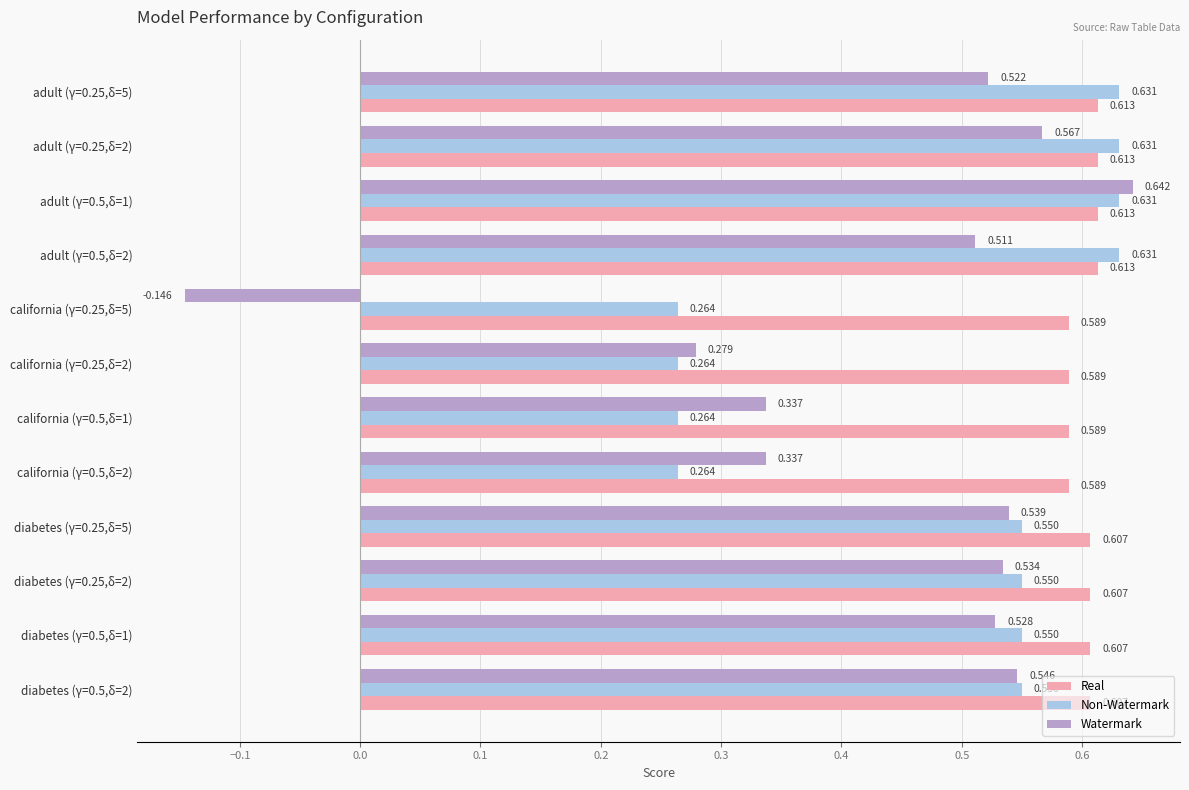

Rank the series by their maximum value, from highest to lowest.

Watermark, Non-Watermark, Real